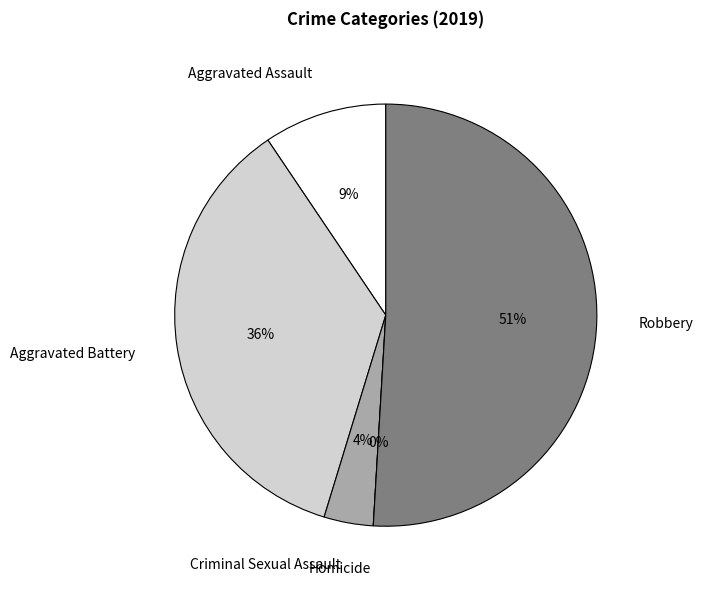

What is the smallest slice in the pie chart?

Homicide